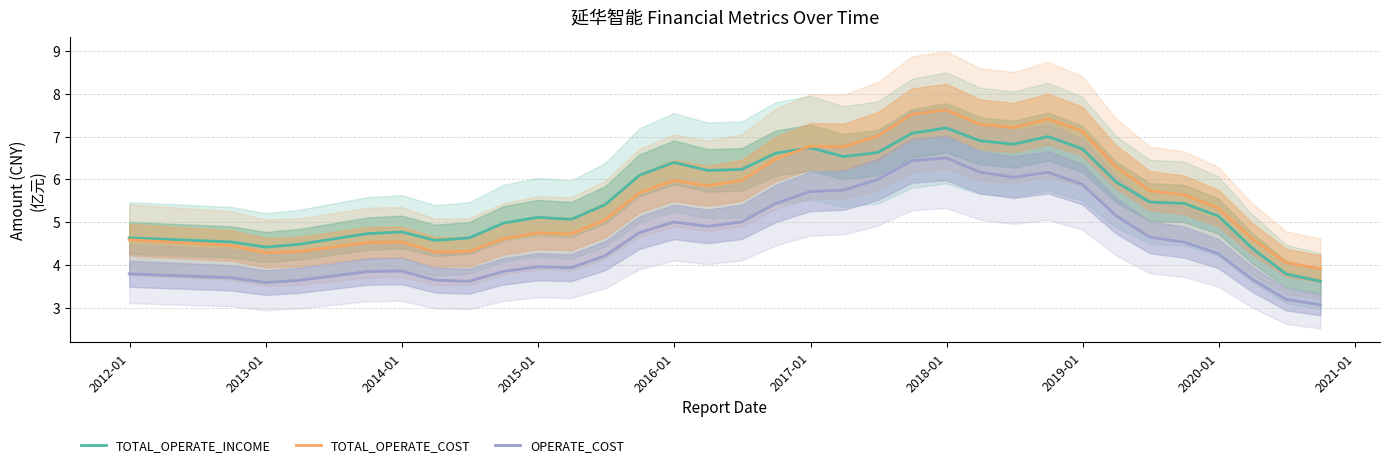

What is the maximum value for TOTAL_OPERATE_INCOME?

7.2